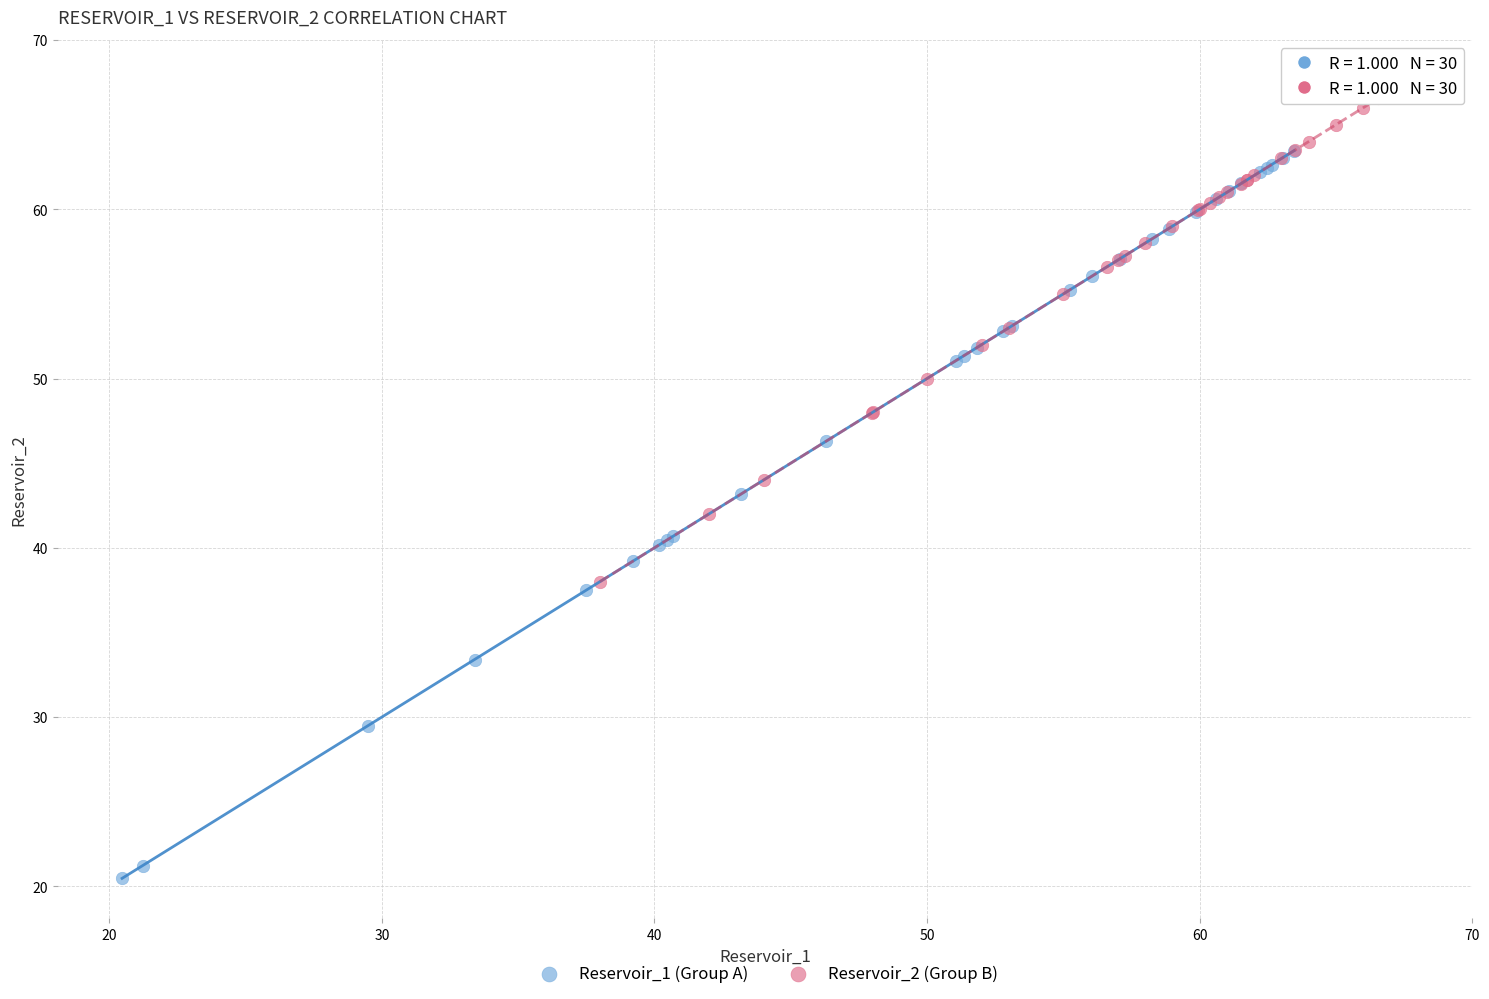

Which series reaches the minimum Y coordinate?

Reservoir_1 (Group A)